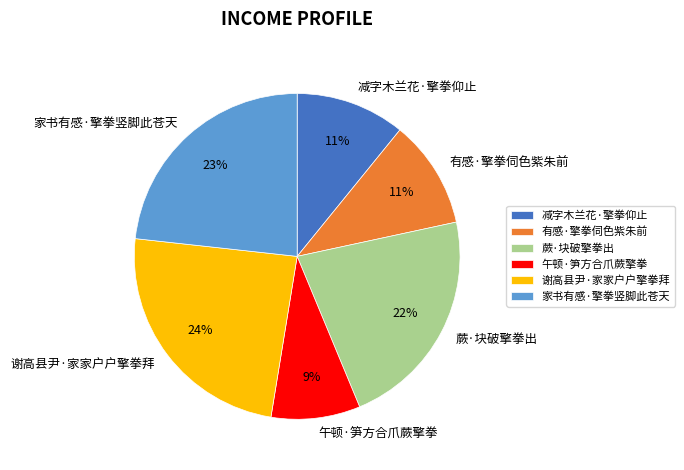

What percentage is the 午顿·笋方合爪蕨擎拳 slice, to the nearest percent?

9%